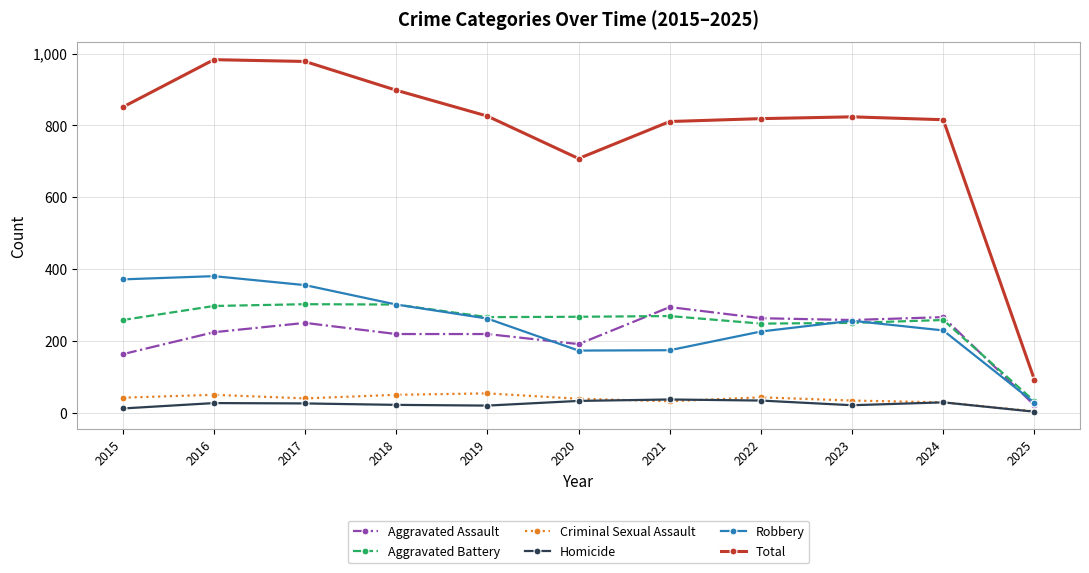

What is the difference between the Aggravated Battery values at 2017 and 2024?

44